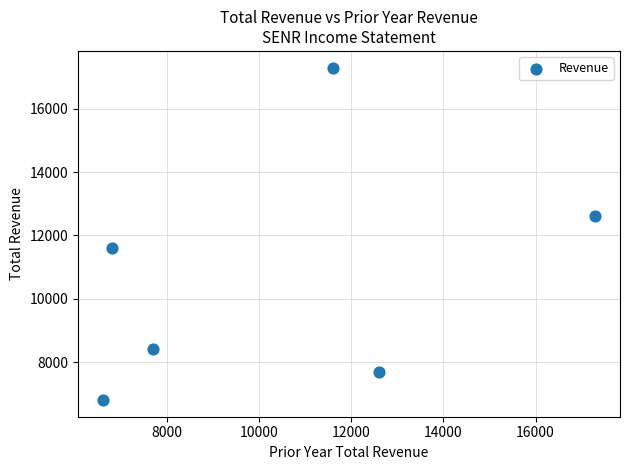

What is the range of Y values (max minus min)?

10500